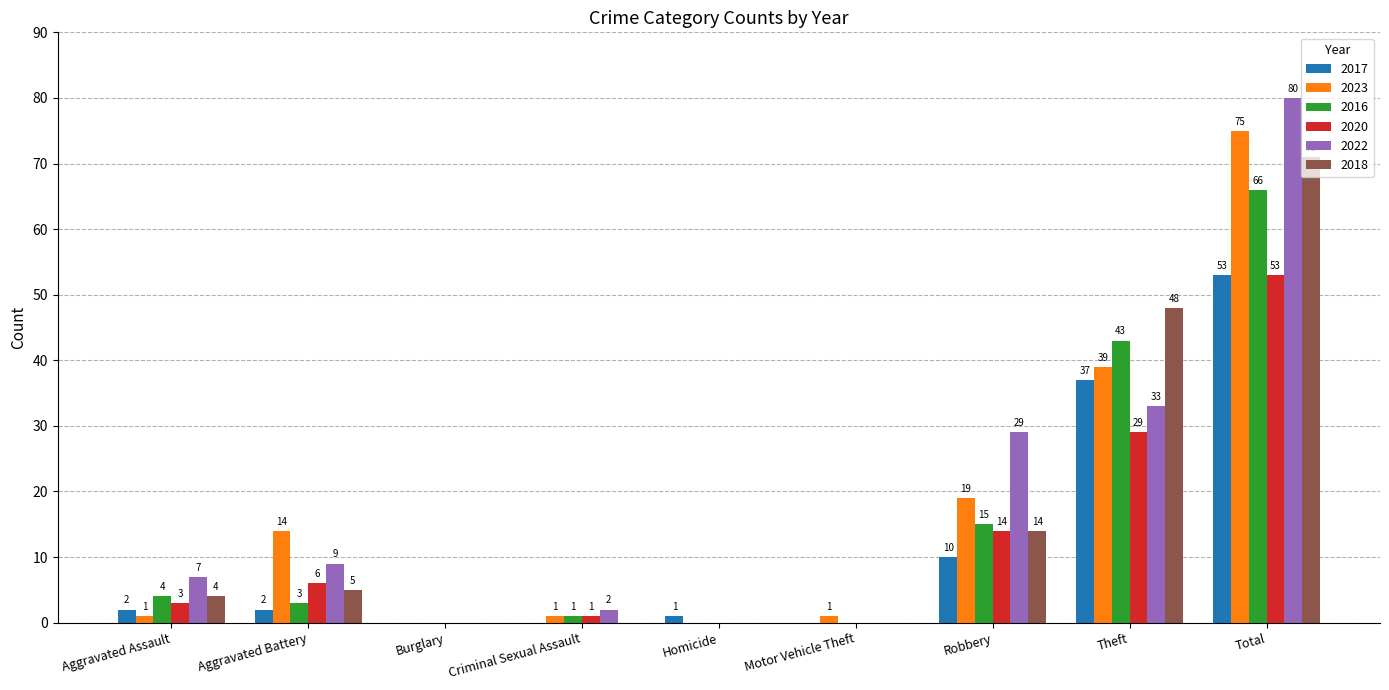

How many groups of bars are there?

9